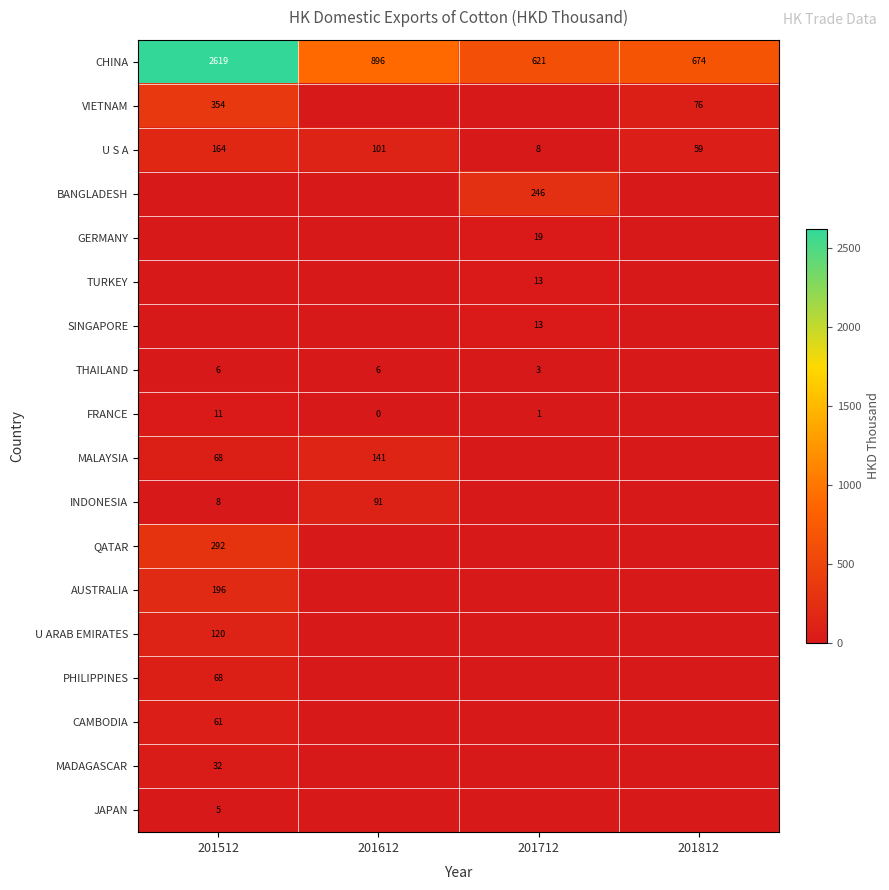

Which category has the lowest value in the U S A series?

201712